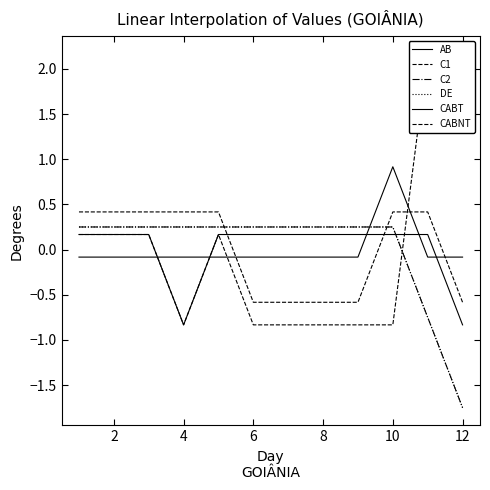

True or false: CABNT and C2 intersect in this chart.

True